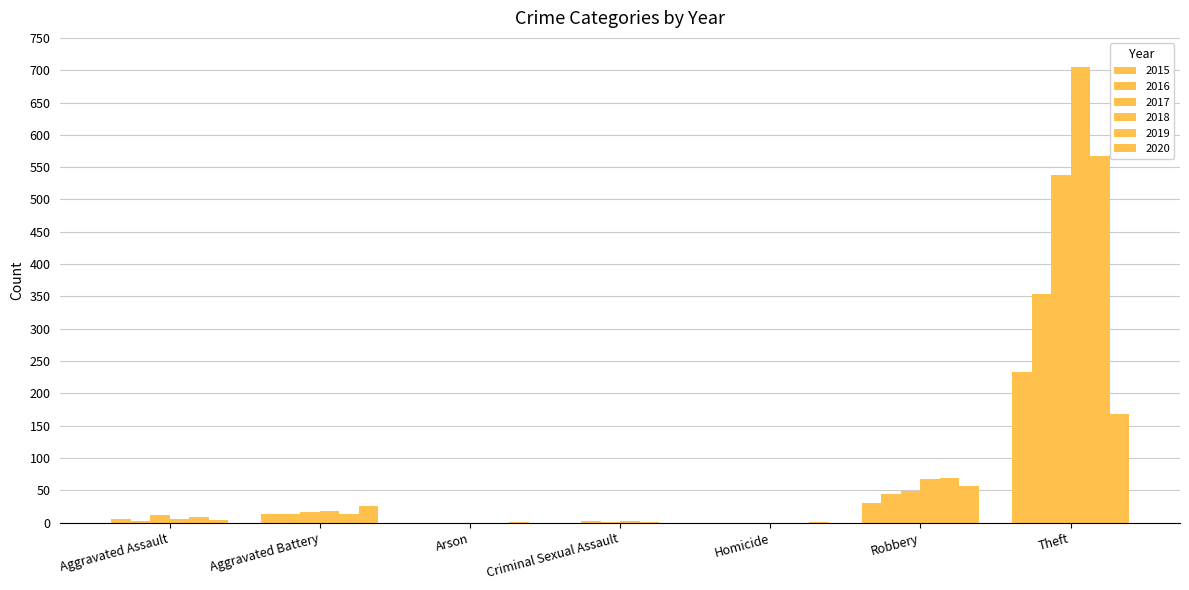

At which label does 2019 reach its minimum?

Arson